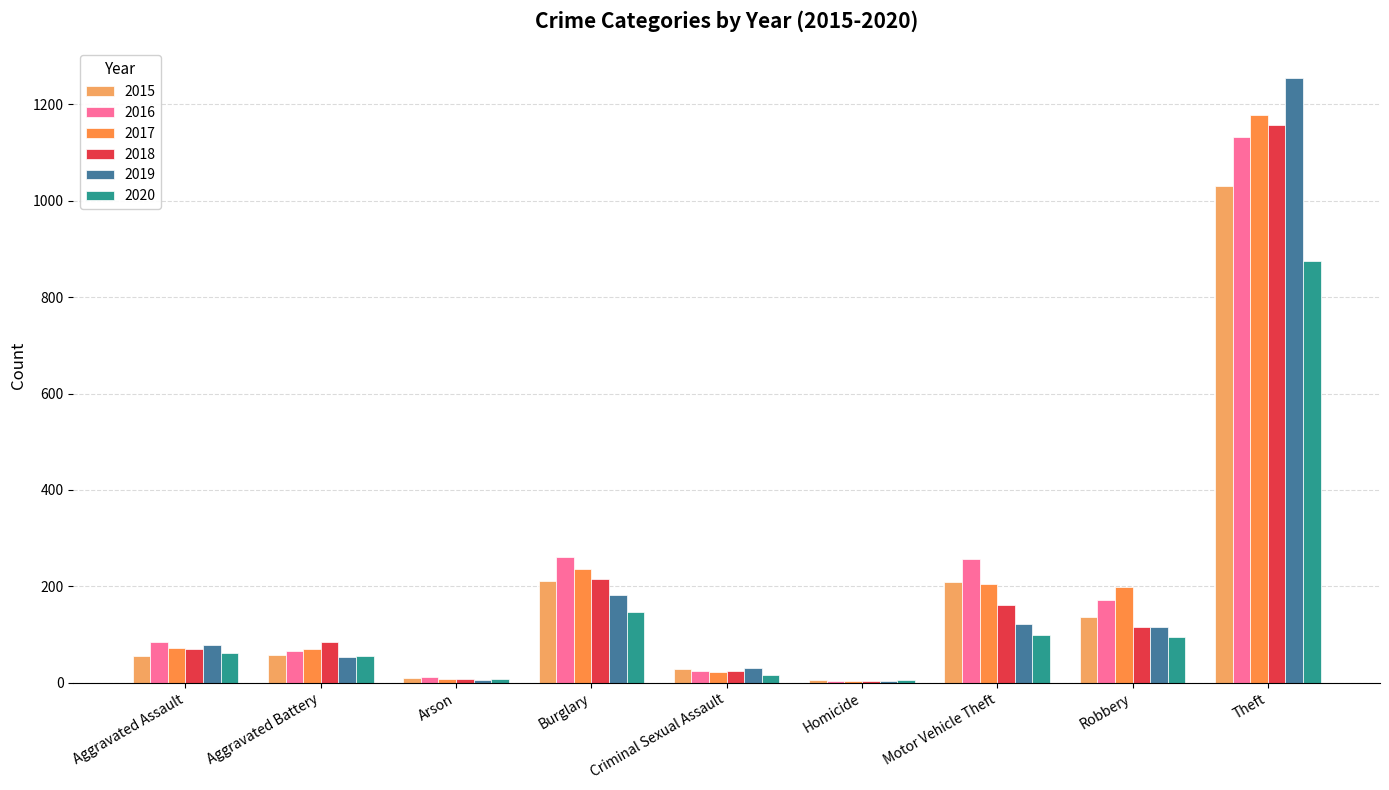

What is the lowest value of the 2018 series?

4